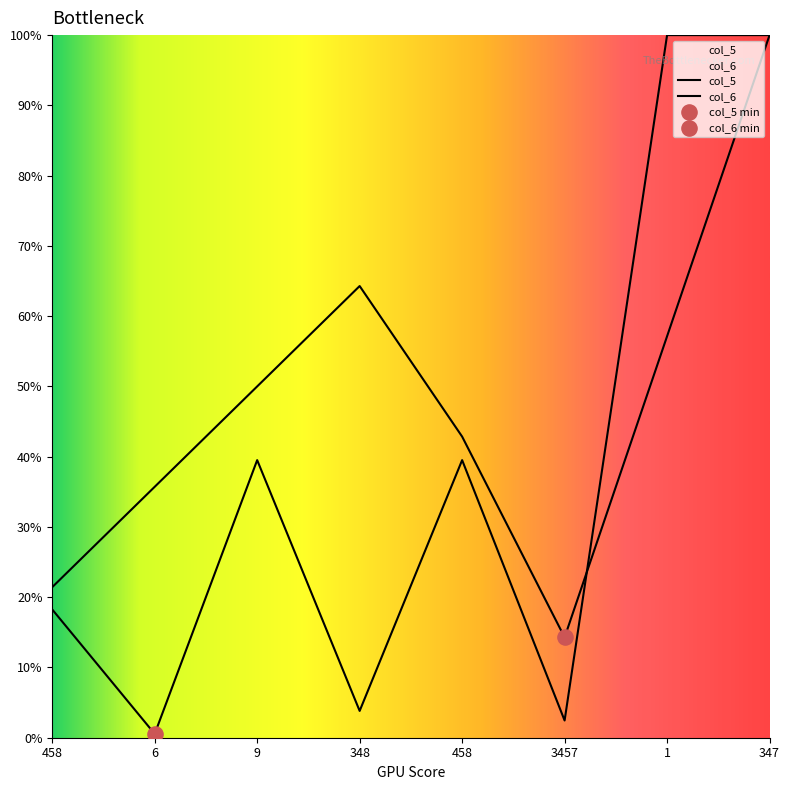

Which series has the largest total across all categories?

col_6